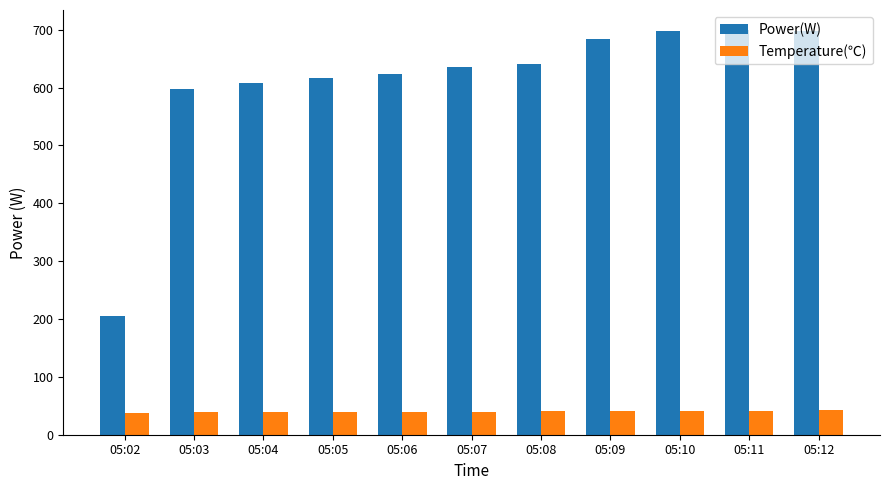

Where is Power(W) nearest to the value 452?

05:03